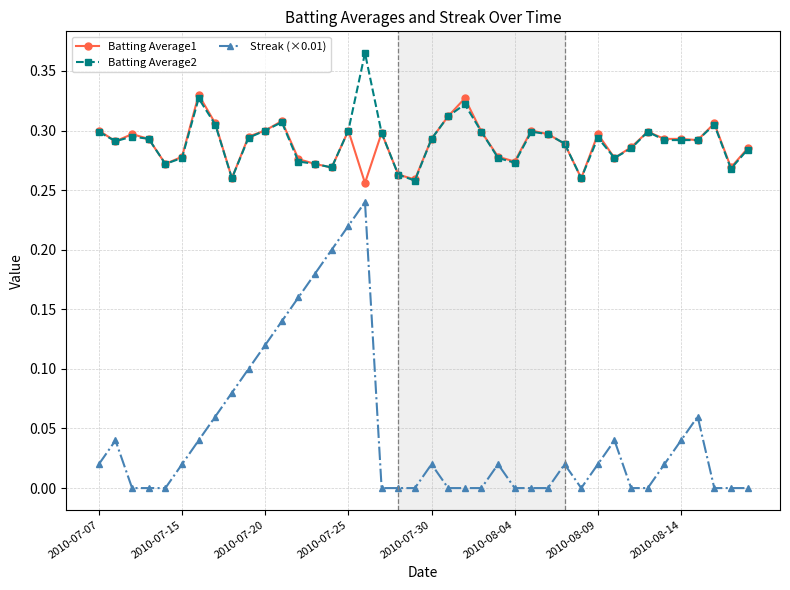

What are all the series names shown in the legend?

Batting Average1, Batting Average2, Streak (×0.01)